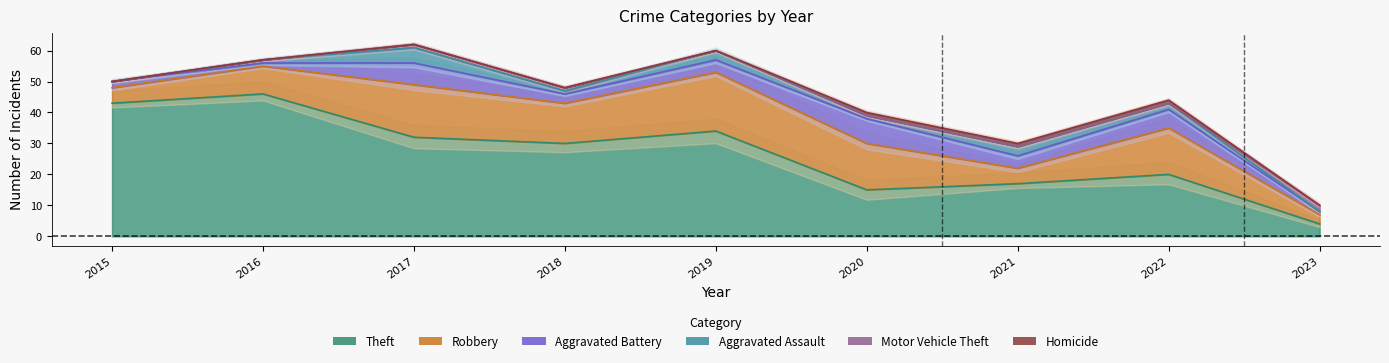

Which series has the largest total across all categories?

Theft